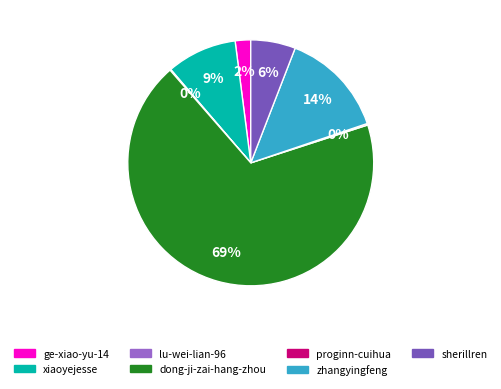

To the nearest percent, what percentage of the pie is sherillren?

6%